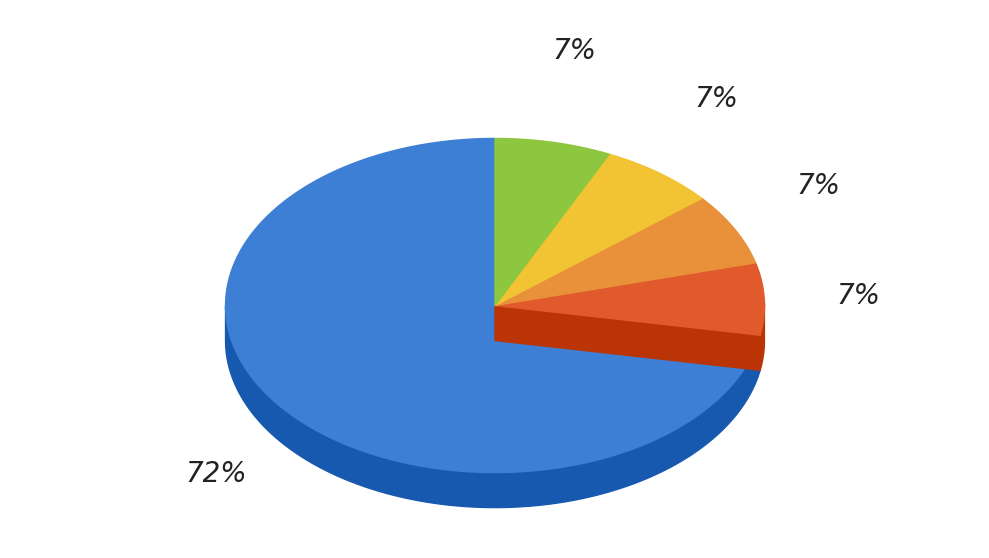

To the nearest percent, what portion does short_if_neg_day represent?

7%